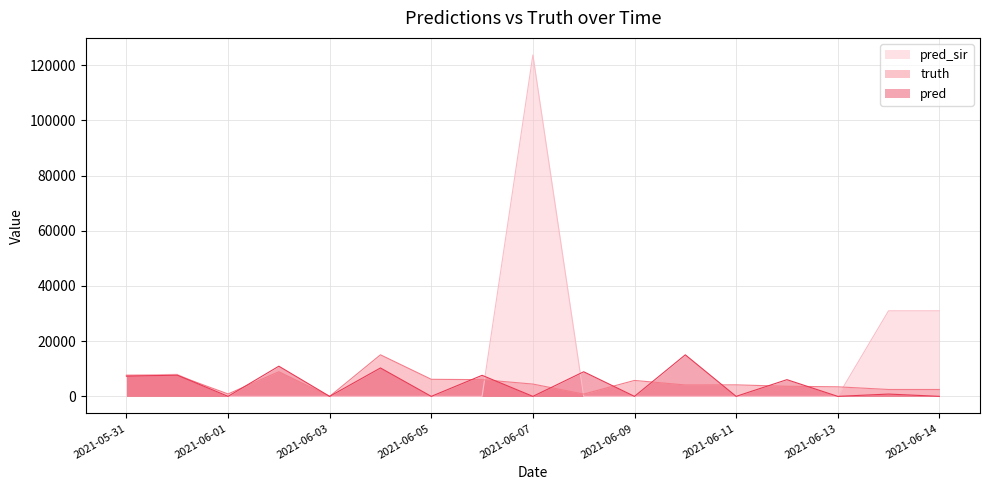

What are all the series names shown in the legend?

pred_sir, truth, pred